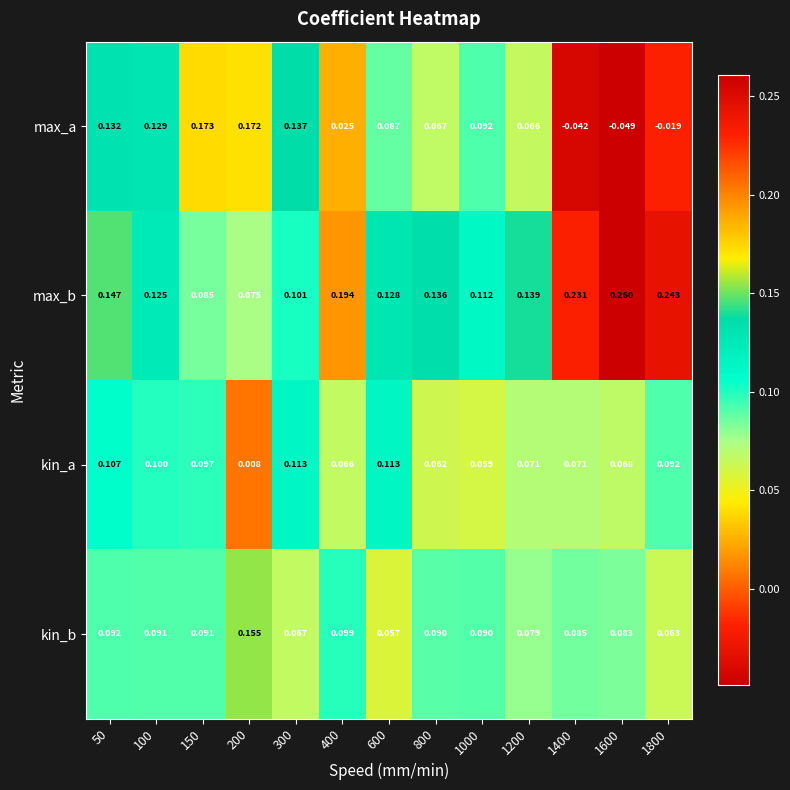

At 400, list the series in order from largest to smallest.

max_b, kin_b, kin_a, max_a